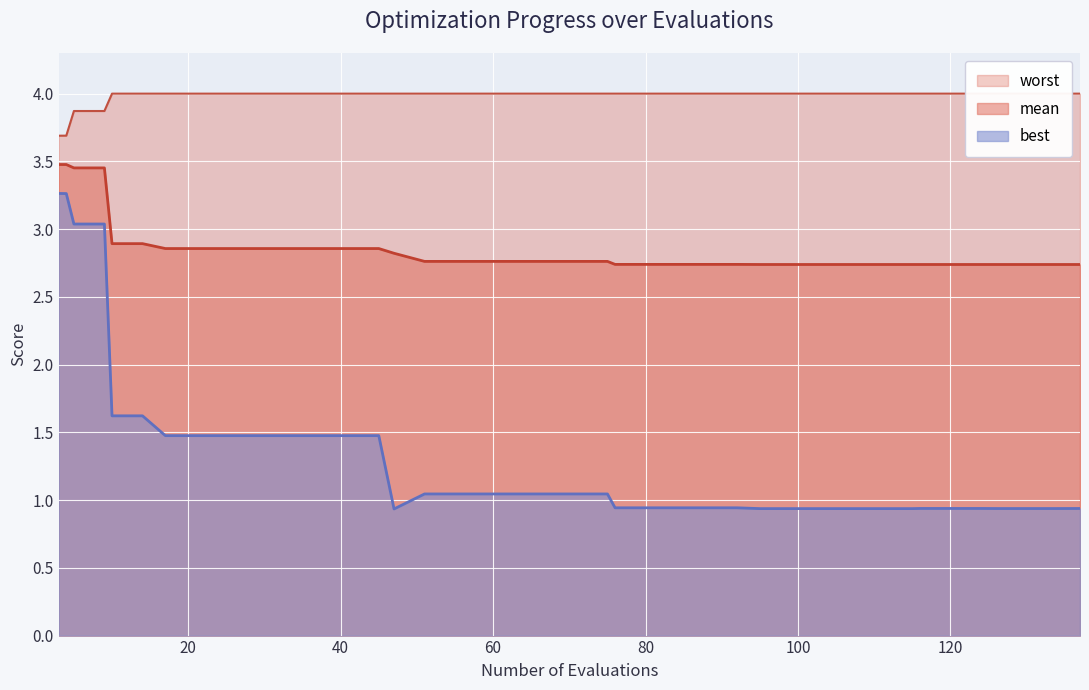

True or false: mean and worst intersect in this chart.

False